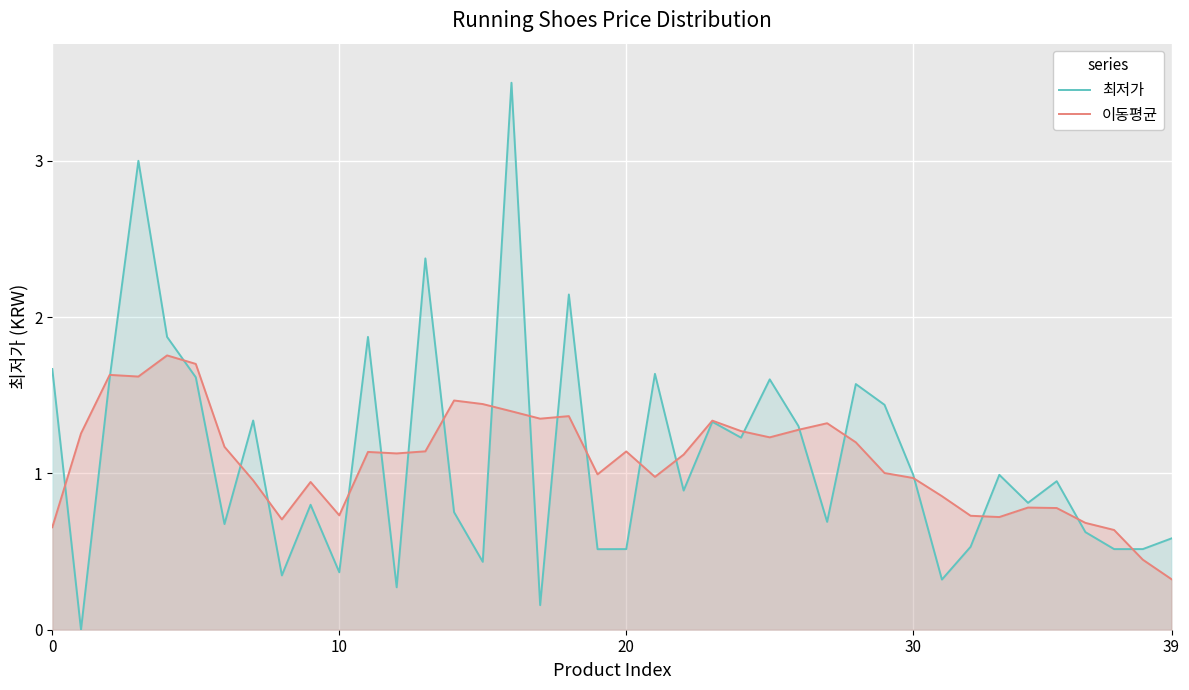

What is the total value across all series at 31?

1.2